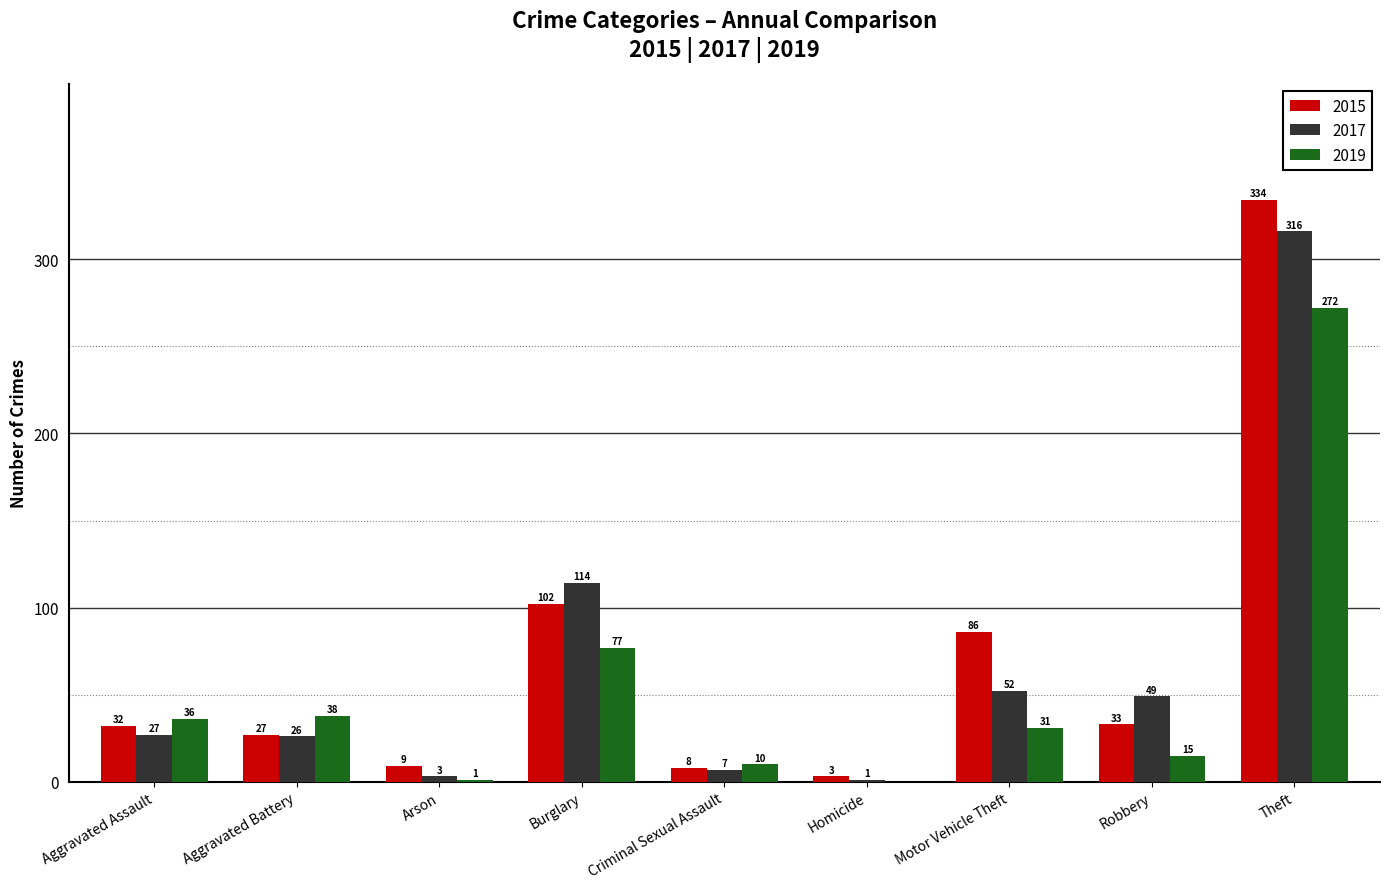

What is the maximum value for 2017?

316